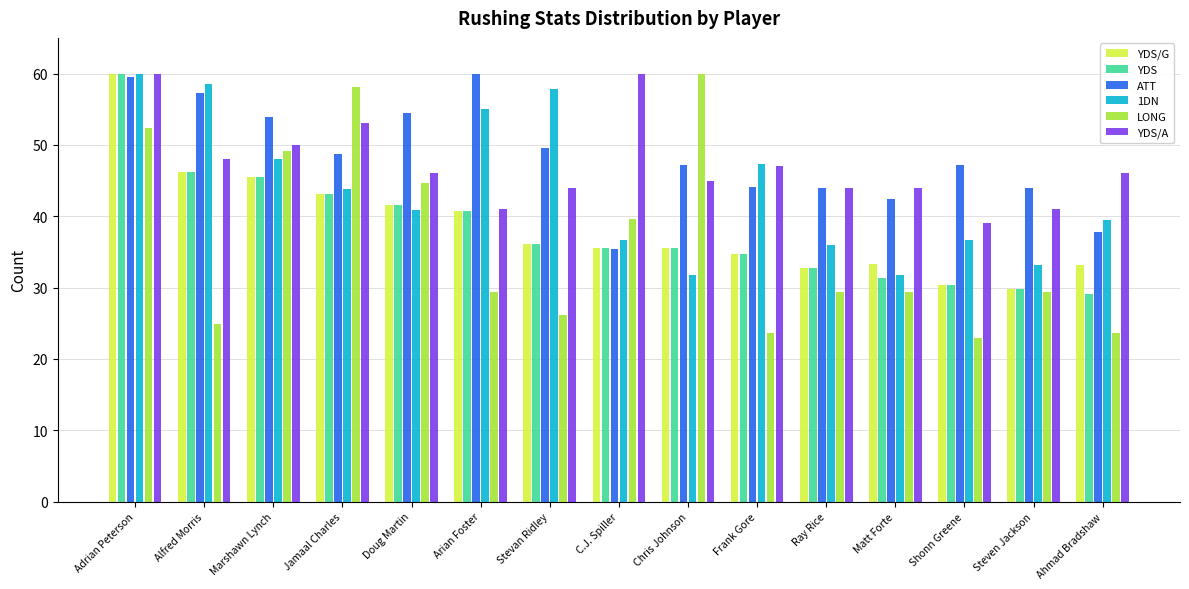

What is the total value across all series at Jamaal Charles?

289.9